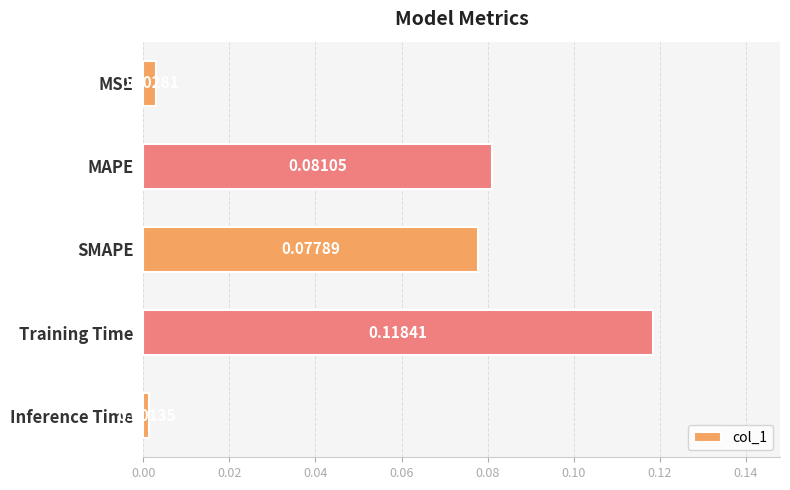

What is the label of the 5th bar from the top?

Inference Time